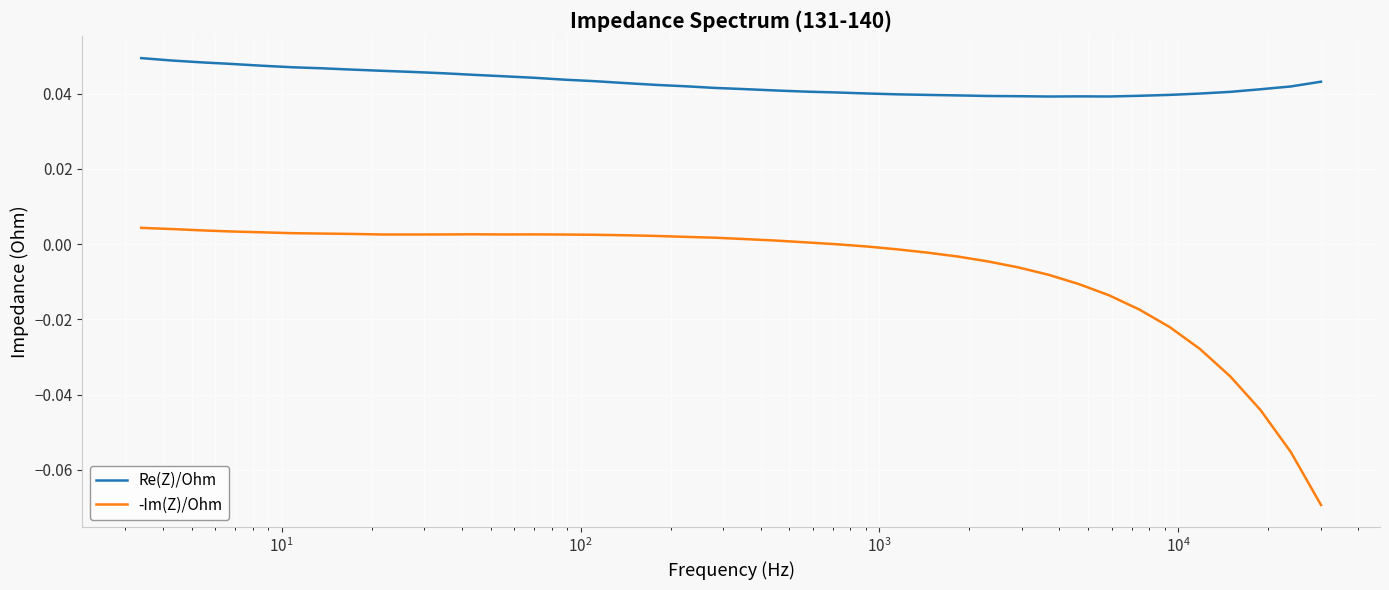

Which series has the widest spread of values?

-Im(Z)/Ohm